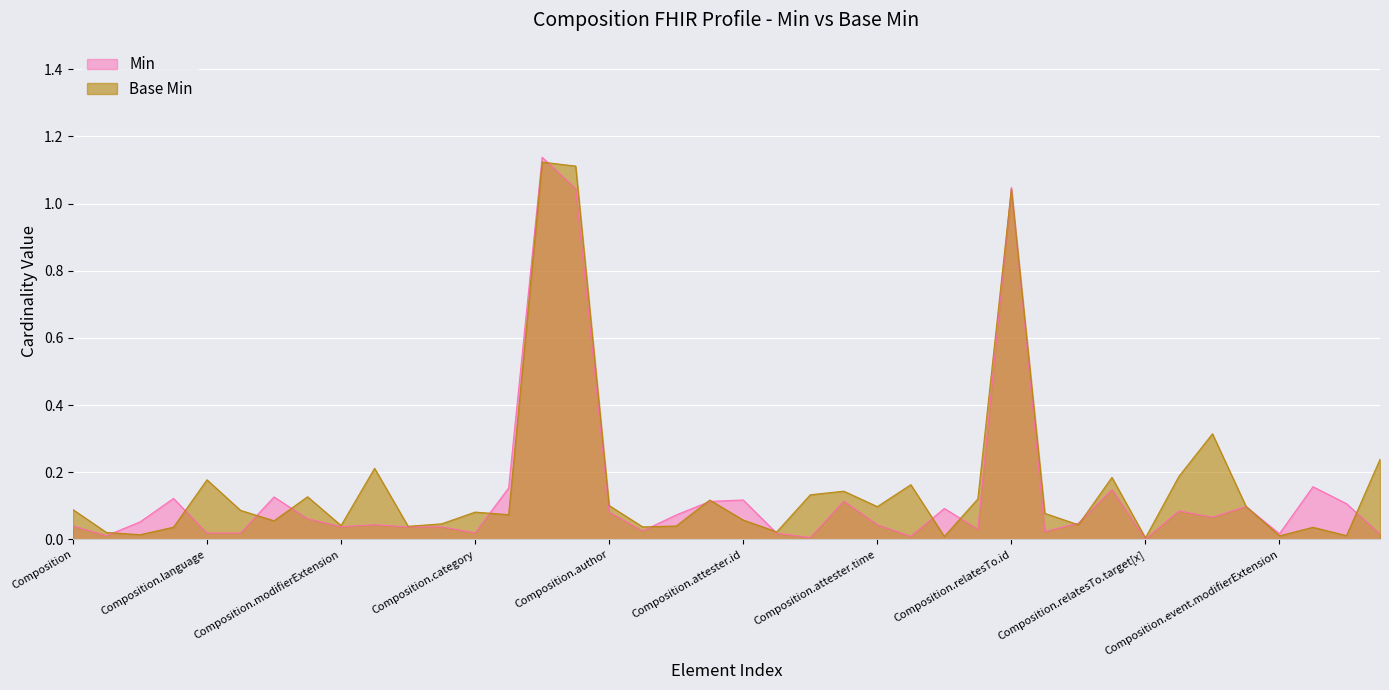

Rank the categories by value from lowest to highest.

Composition.relatesTo.target[x], Composition.attester.modifierExtension, Composition.attester.party, Composition.id, Composition.event.detail, Composition.event.modifierExtension, Composition.attester.extension, Composition.text, Composition.language, Composition.category, Composition.relatesTo.extension, Composition.title, Composition.relatesTo, Composition.status, Composition.type, Composition.modifierExtension, Composition, Composition.identifier, Composition.attester.time, Composition.relatesTo.modifierExtension, Composition.meta, Composition.extension, Composition.event.id, Composition.confidentiality, Composition.author, Composition.event, Composition.custodian, Composition.event.extension, Composition.event.period, Composition.attester, Composition.attester.mode, Composition.attester.id, Composition.implicitRules, Composition.contained, Composition.relatesTo.code, Composition.subject, Composition.event.code, Composition.date, Composition.relatesTo.id, Composition.encounter